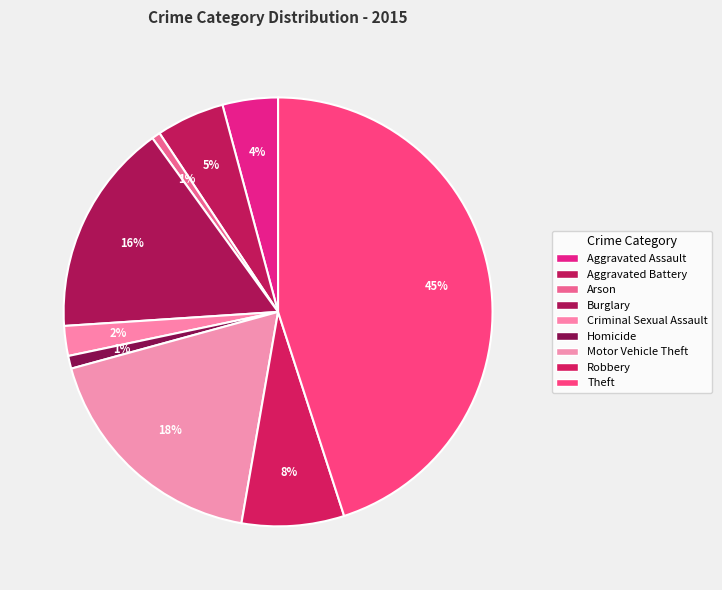

How much of the chart is everything except Burglary?

83.9%